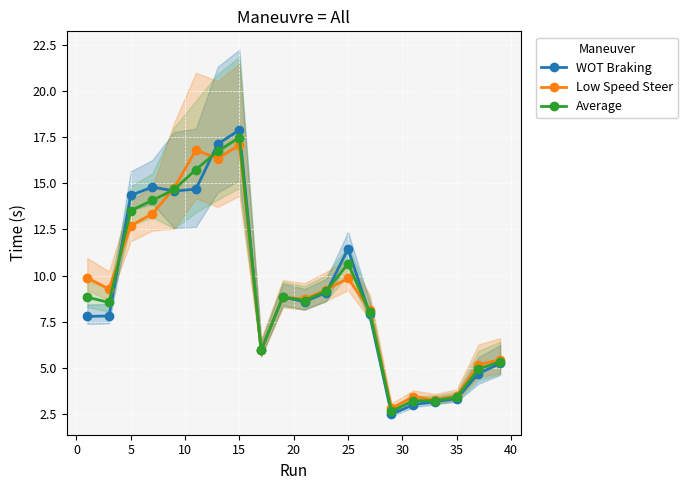

How many interior local valleys does the WOT Braking series have?

4